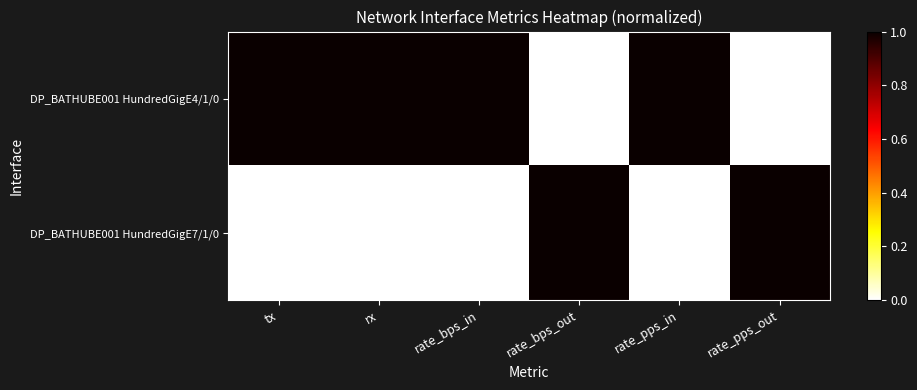

What is the total value across all series at rate_bps_out?

1